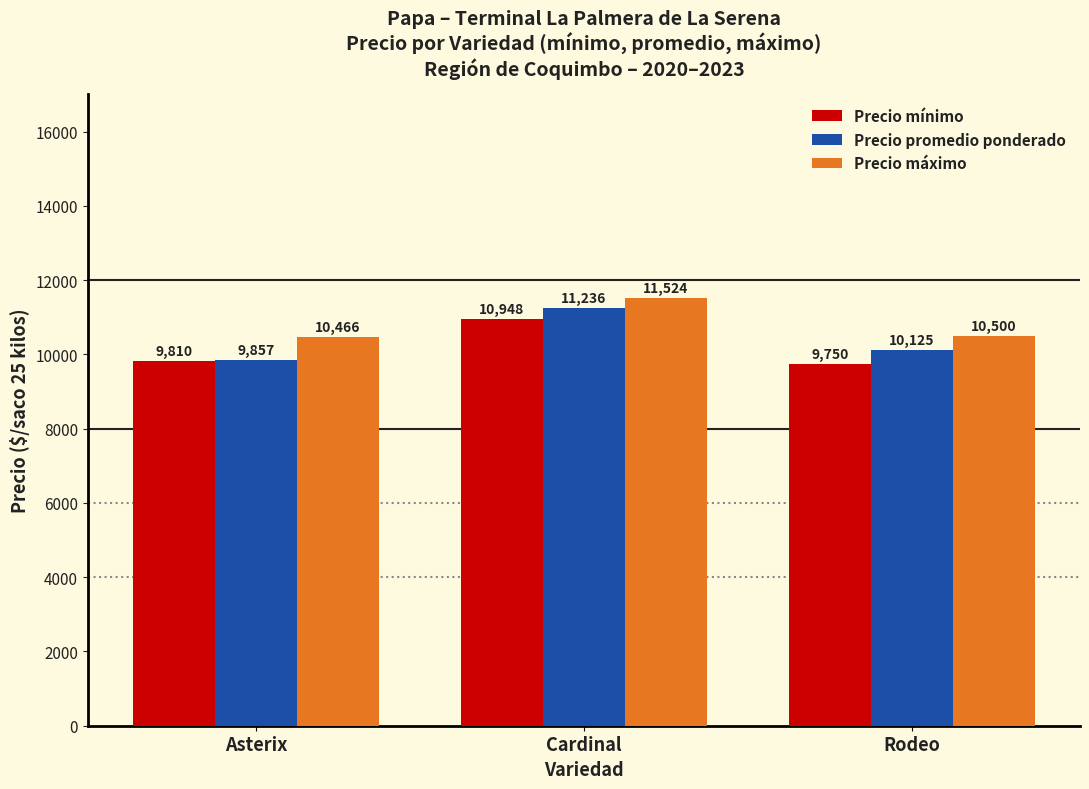

How many data points in Precio mínimo are less than 9810?

1